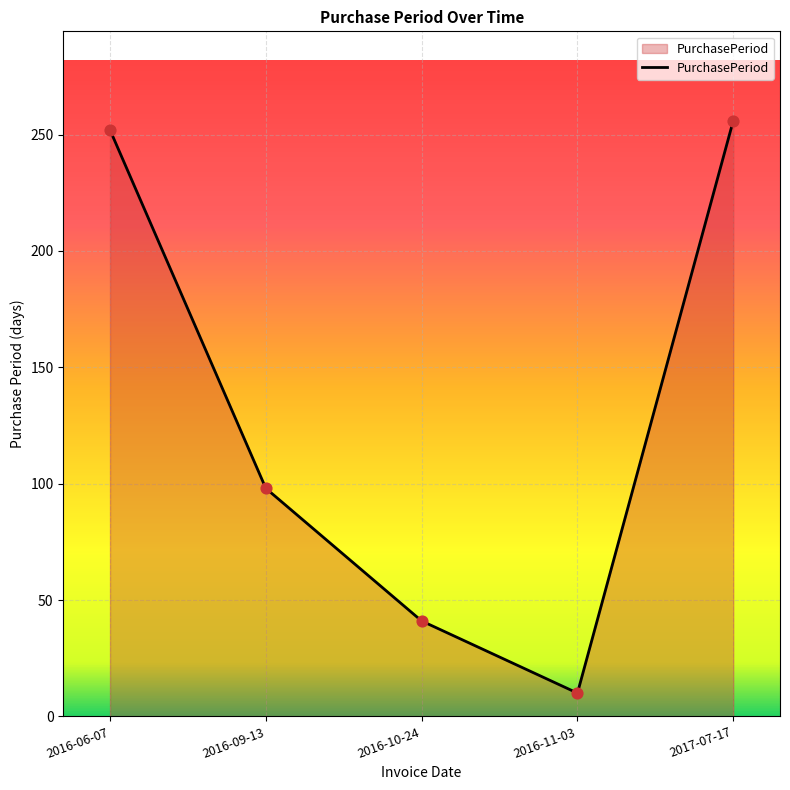

What is the change in value from 2016-09-13 to 2016-10-24?

-57